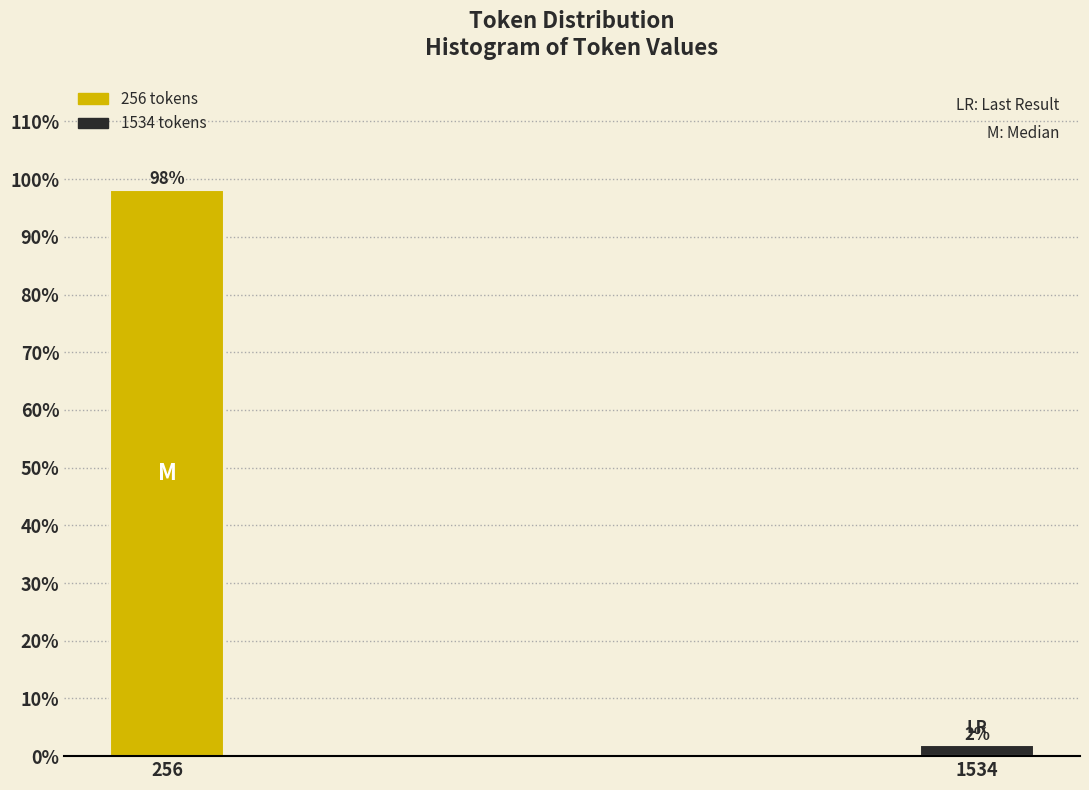

What is the value of the 1st bar from the left?

98.1